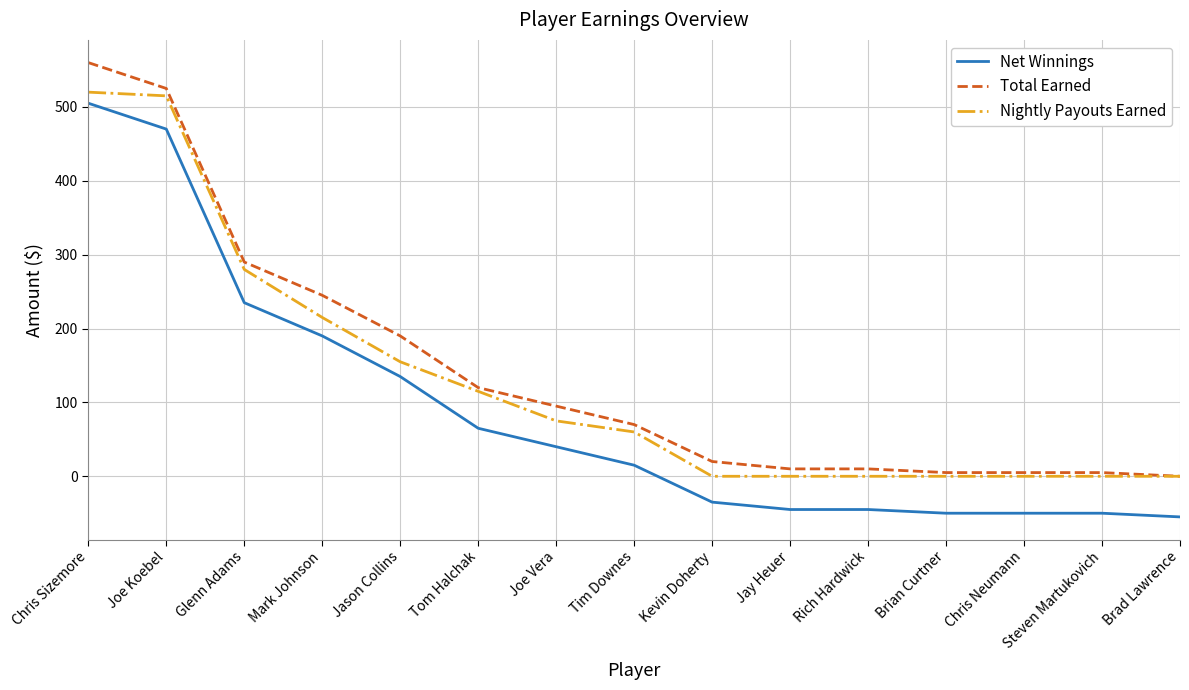

What is the approximate value of Total Earned at Brian Curtner?

5